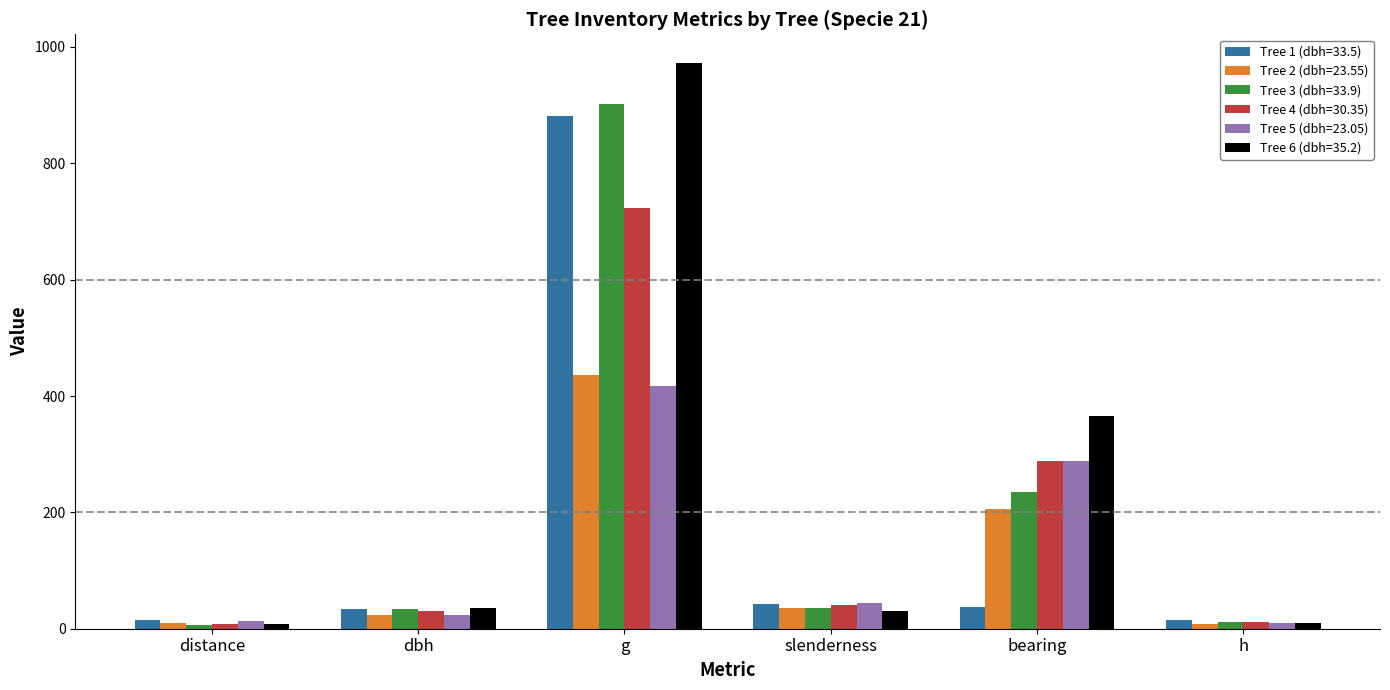

What is the sum of all Tree 1 (dbh=33.5) values?

1024.9